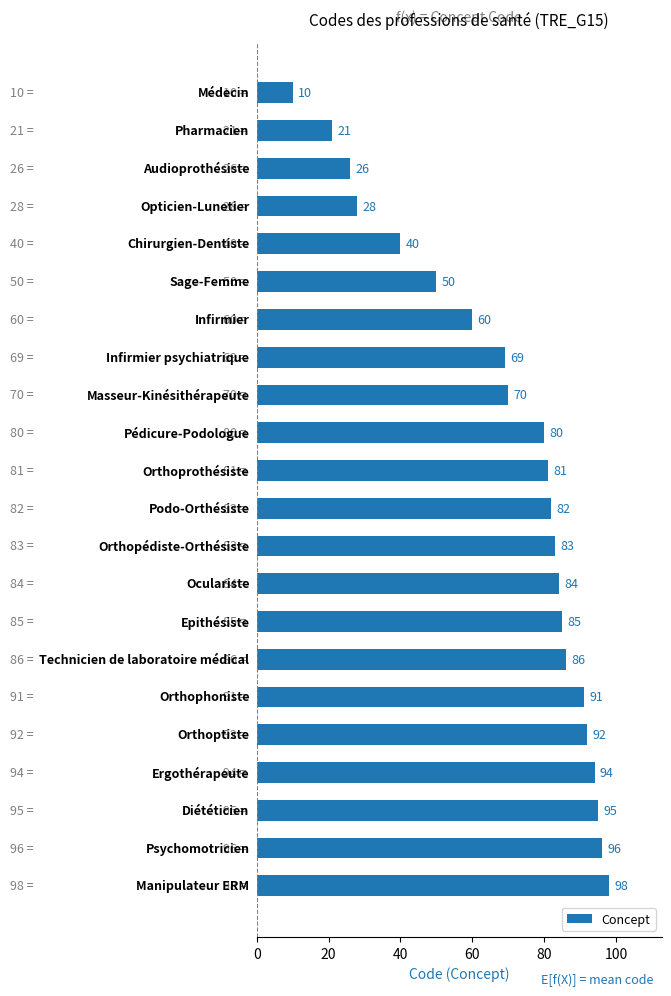

What is the smallest value displayed?

10